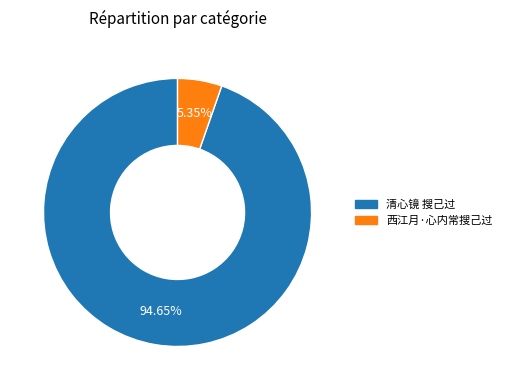

Approximately how many times larger is the value at 清心镜 搜己过 compared to 西江月·心内常搜己过?

17.7